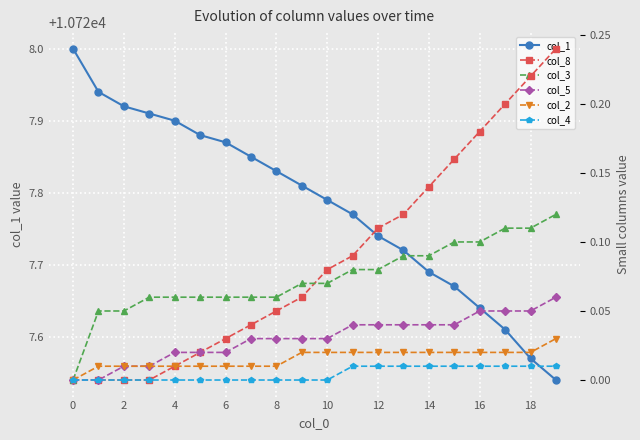

What is the label of the 5th point from the right?

15